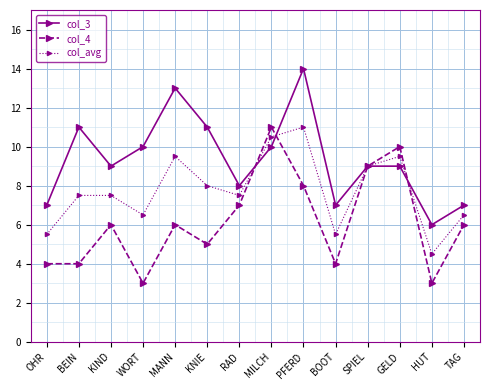

How many lines are shown in the chart?

3